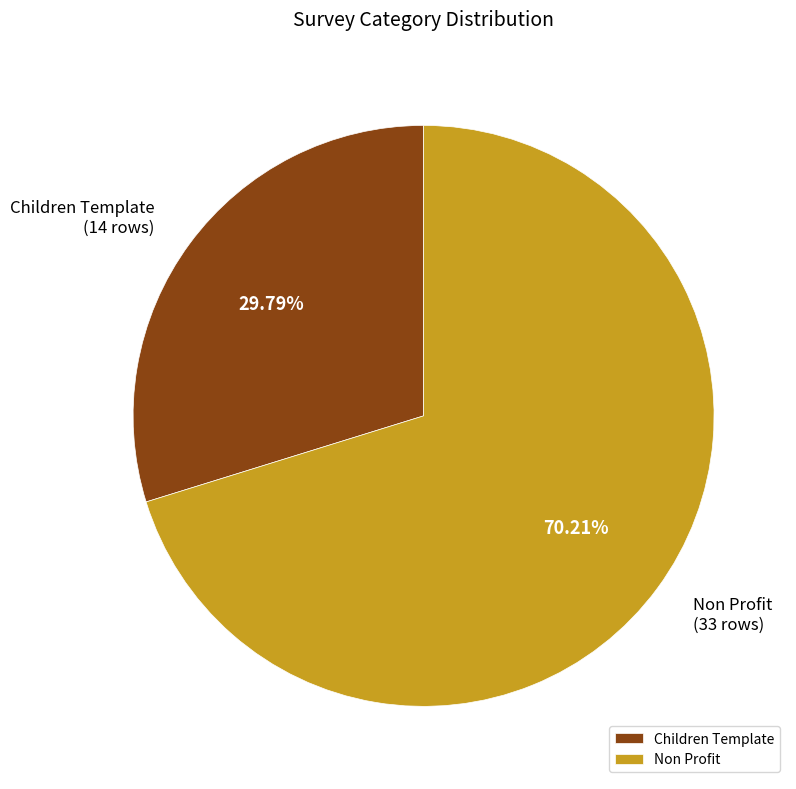

What is the ratio of the value at Non Profit to the value at Children Template?

2.4